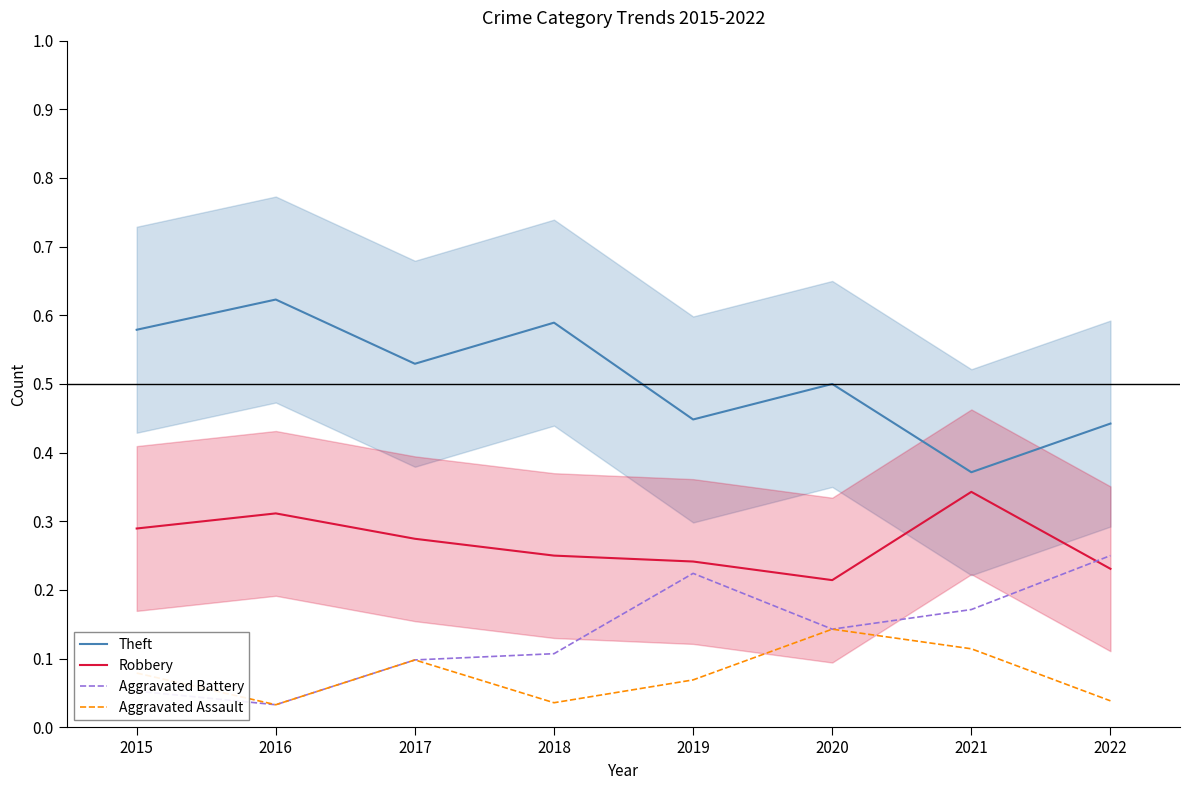

How many lines are shown in the chart?

4